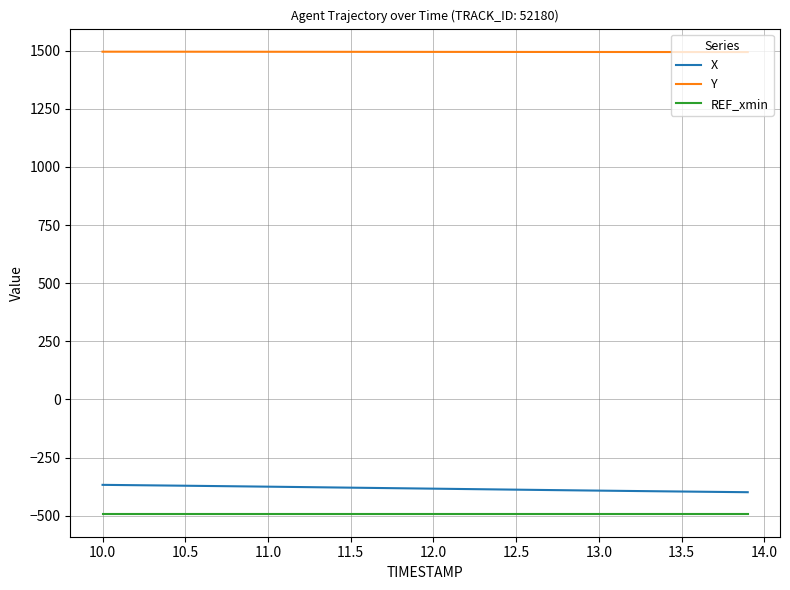

True or false: X and REF_xmin intersect in this chart.

False